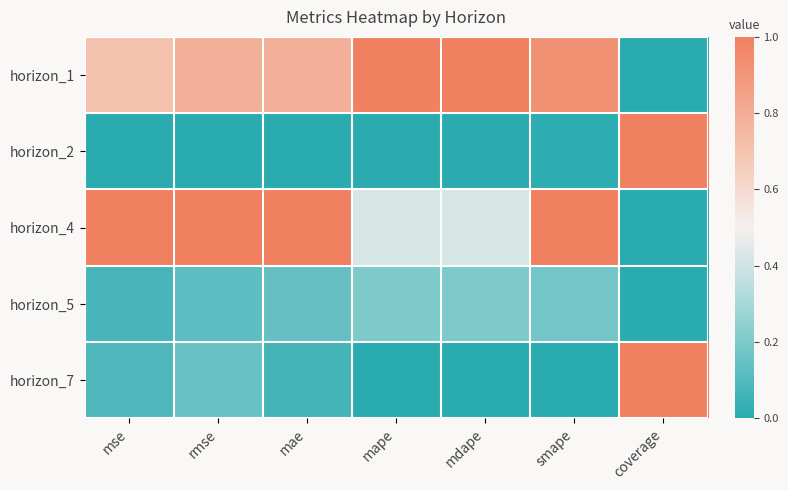

Reading left to right, extract all data points from this chart.

horizon_1: mse=0.7	rmse=0.8	mae=0.8	mape=1.0	mdape=1.0	smape=0.9	coverage=0.0
horizon_2: mse=0.0	rmse=0.0	mae=0.0	mape=0.0	mdape=0.0	smape=0.0	coverage=1.0
horizon_4: mse=1.0	rmse=1.0	mae=1.0	mape=0.4	mdape=0.4	smape=1.0	coverage=0.0
horizon_5: mse=0.1	rmse=0.1	mae=0.1	mape=0.2	mdape=0.2	smape=0.2	coverage=0.0
horizon_7: mse=0.1	rmse=0.1	mae=0.1	mape=0.0	mdape=0.0	smape=0.0	coverage=1.0